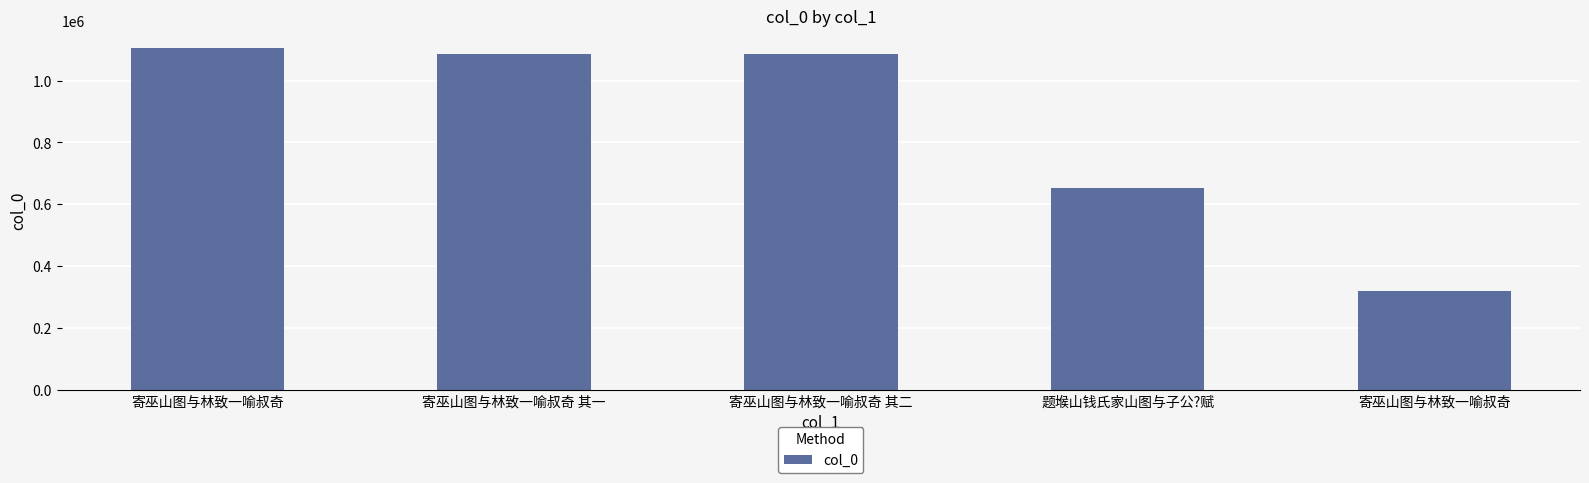

Is it true that the value at 寄巫山图与林致一喻叔奇 其一 is 1085880?

True